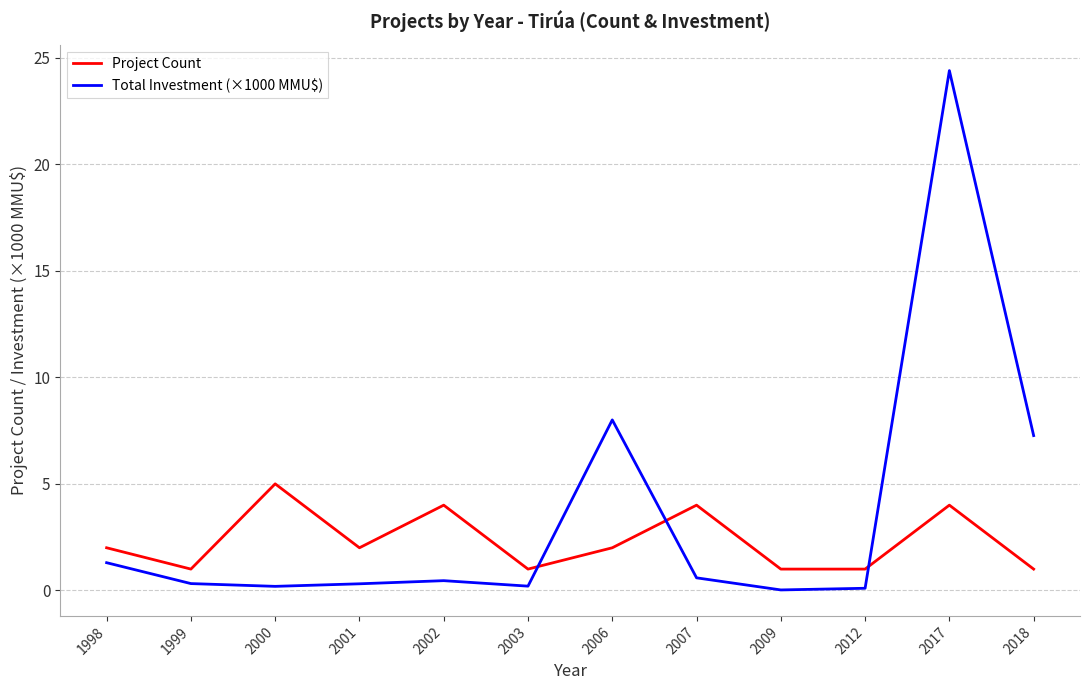

At which category does the chart reach its peak across all series?

2017